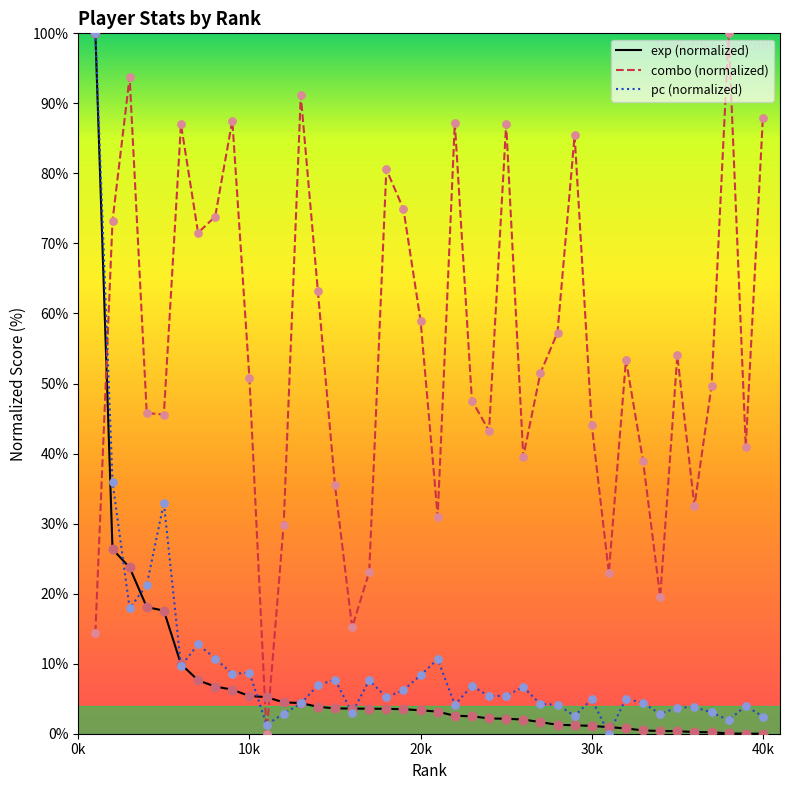

What are all the series names shown in the legend?

exp (normalized), combo (normalized), pc (normalized)